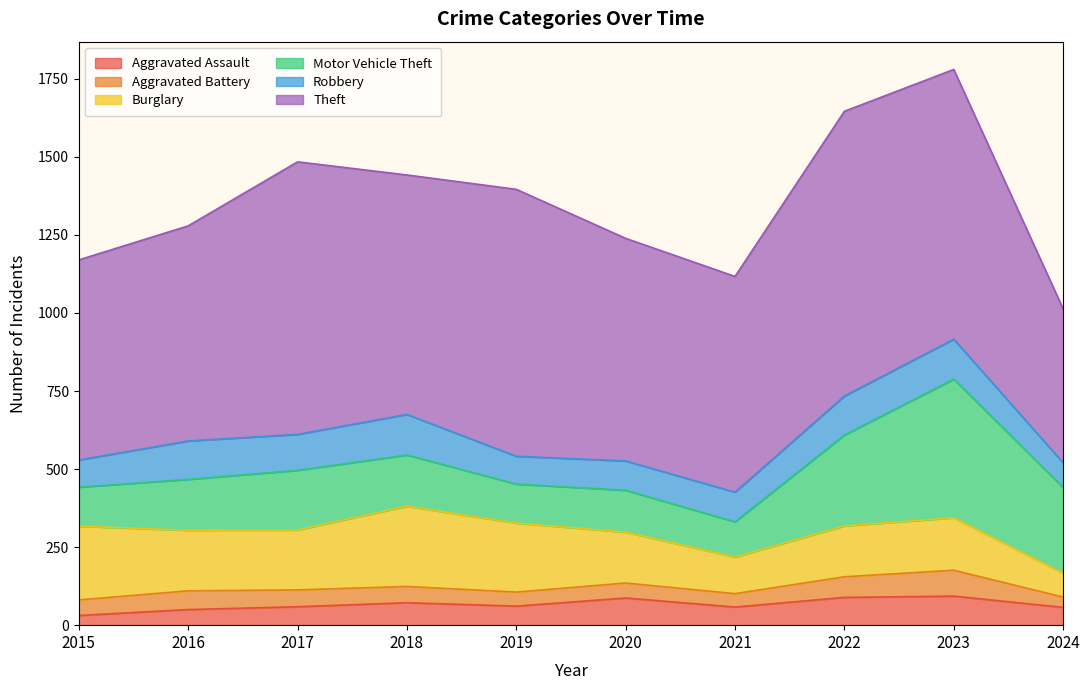

What is the difference between the maximum and minimum values in the Robbery series?

51